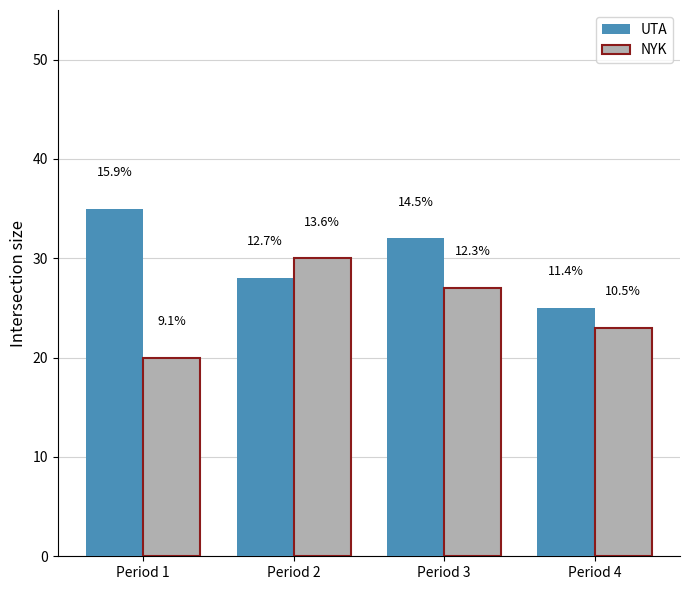

Where does the UTA series first go above 32?

Period 1